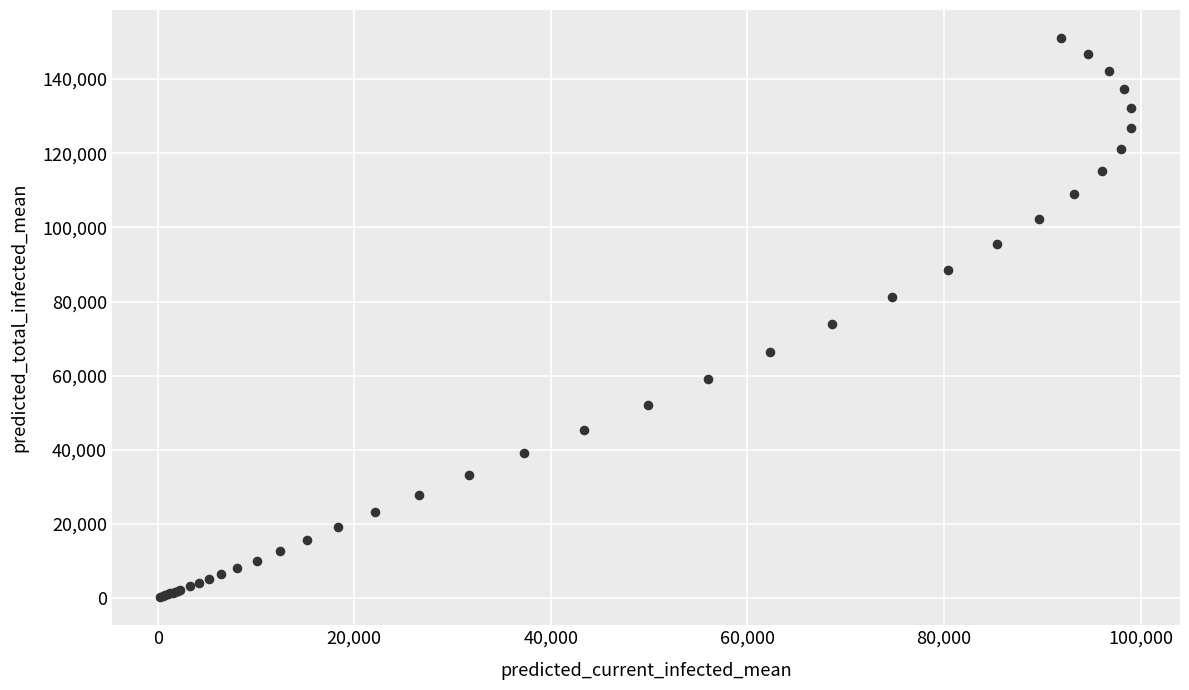

What Y value in the scatter plot is closest to 75671?

73862